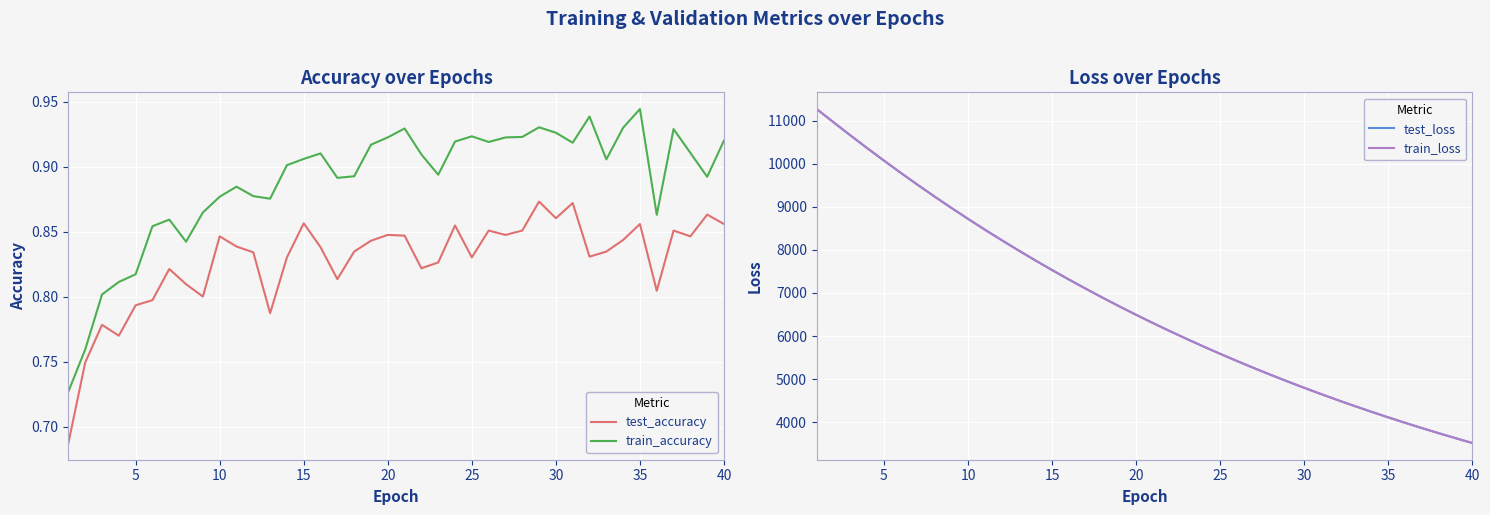

What is the difference between the maximum and minimum values in the test_accuracy series?

0.2